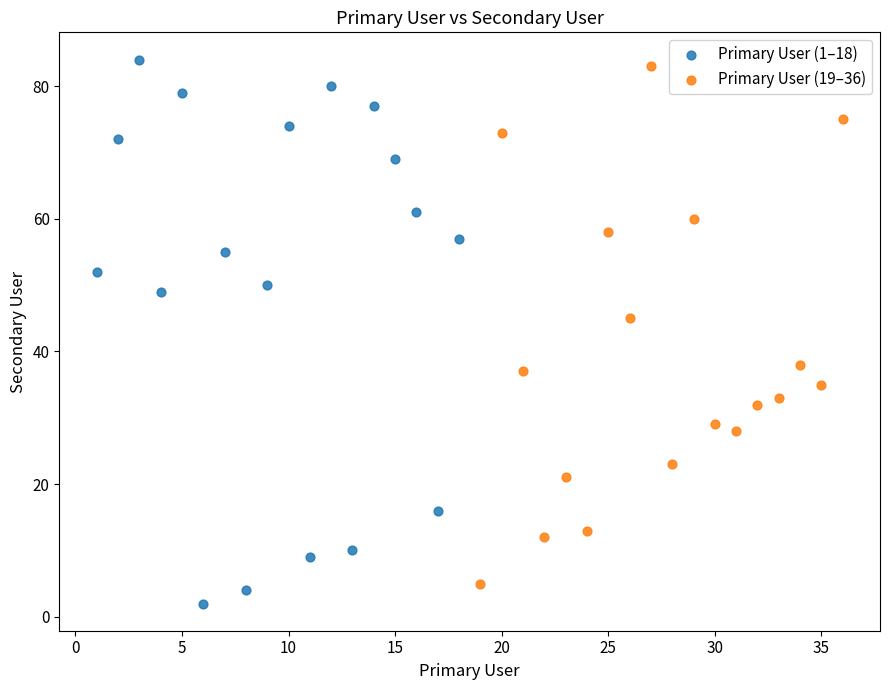

Which series reaches the minimum Y coordinate?

Primary User (1–18)